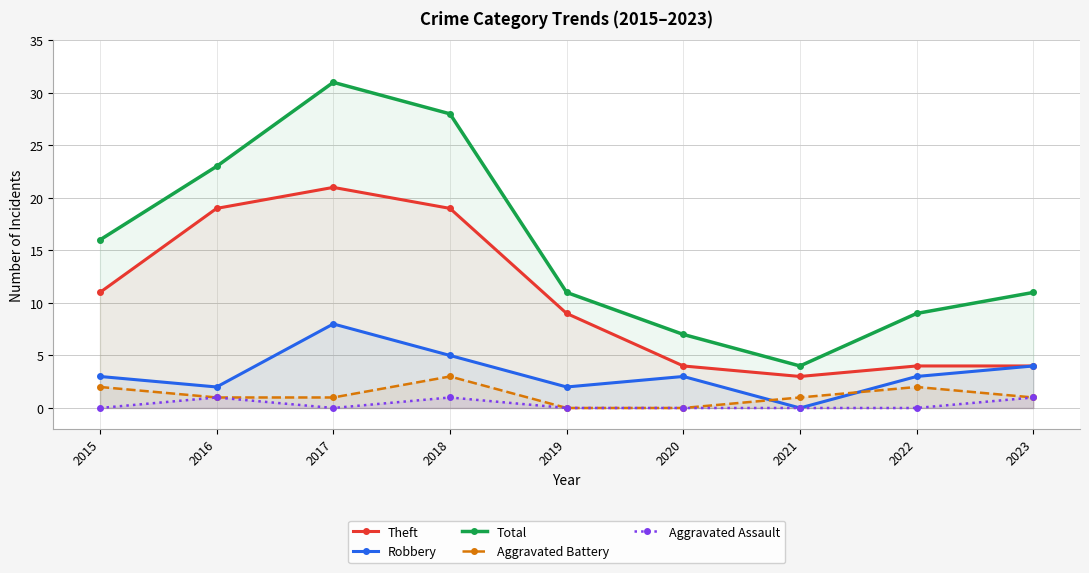

What are all the series names shown in the legend?

Theft, Robbery, Total, Aggravated Battery, Aggravated Assault